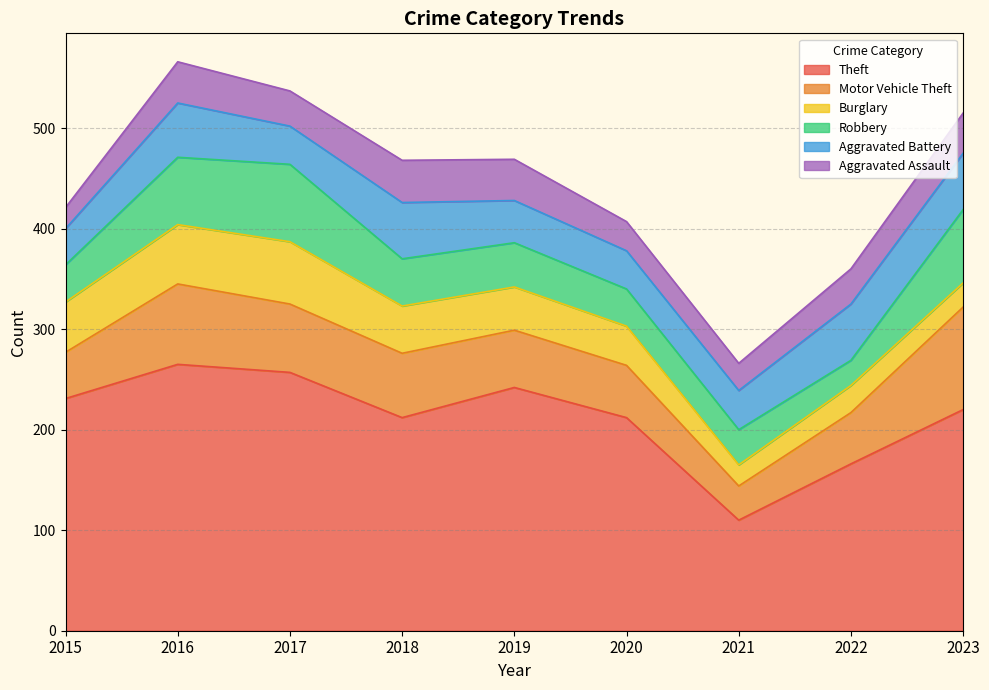

Reading left to right, what are all the values shown in this chart?

Theft: 231	265	257	212	242	212	110	166	220
Motor Vehicle Theft: 46	80	68	64	57	52	34	51	102
Burglary: 50	59	62	47	43	39	21	27	24
Robbery: 37	67	77	47	44	37	35	25	73
Aggravated Battery: 36	54	38	56	42	38	39	56	56
Aggravated Assault: 21	41	35	42	41	29	27	35	40